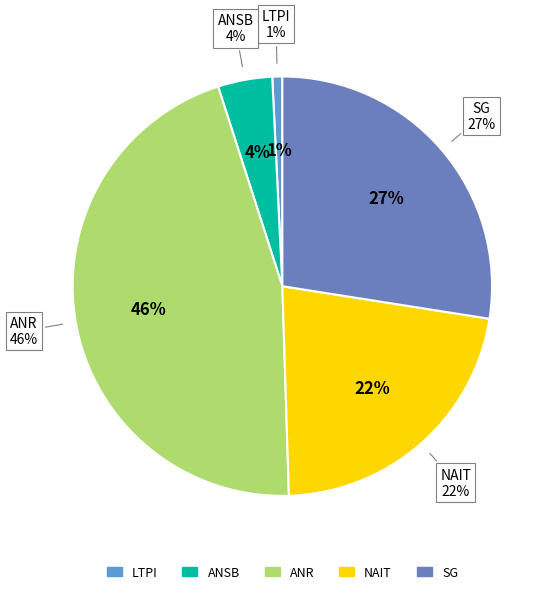

Combined, do 2020 and 2017 account for over 50%?

No